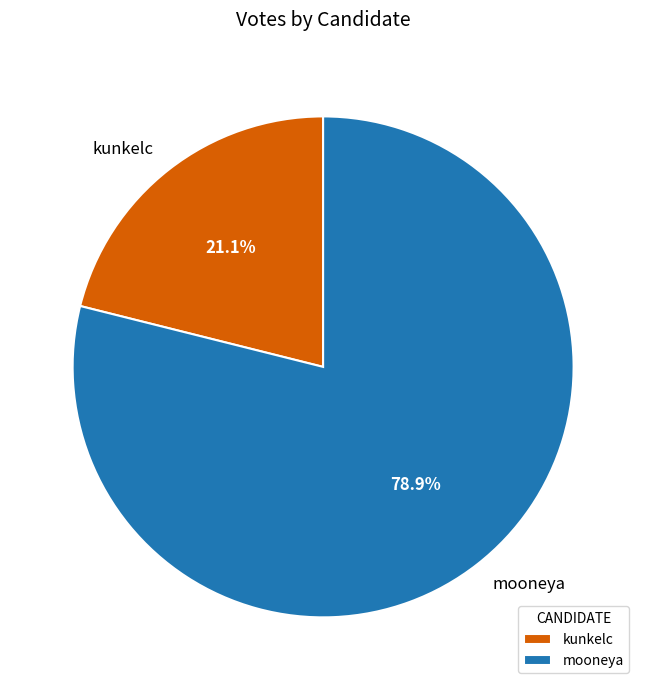

Approximately how many times larger is the value at mooneya compared to kunkelc?

3.7